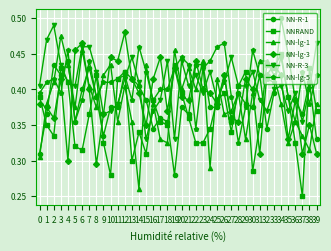

After their last crossing, which series has the higher values: NN-lg-1 or NNRAND?

NN-lg-1